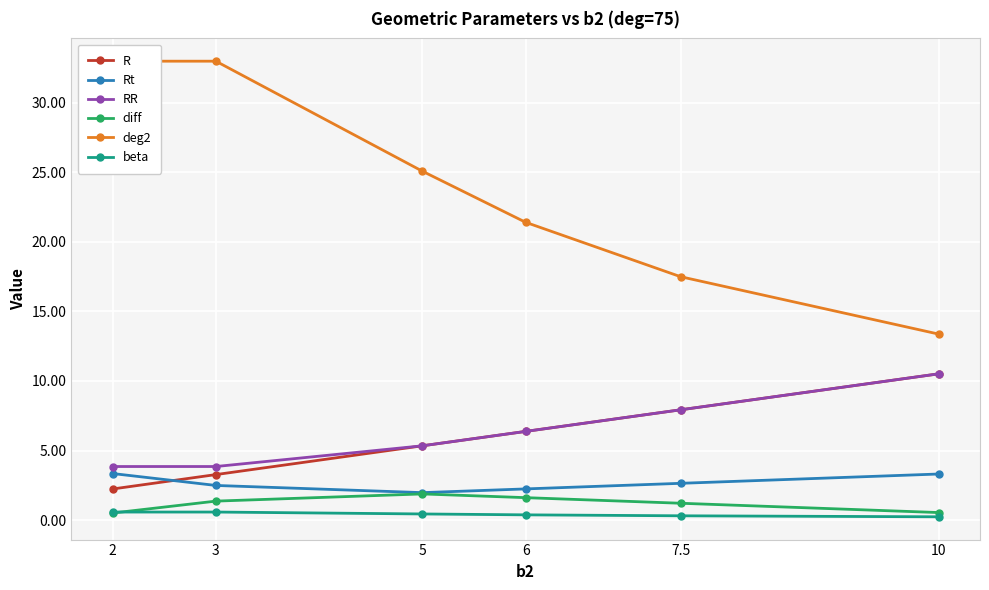

Which label corresponds to the largest value in the chart?

2